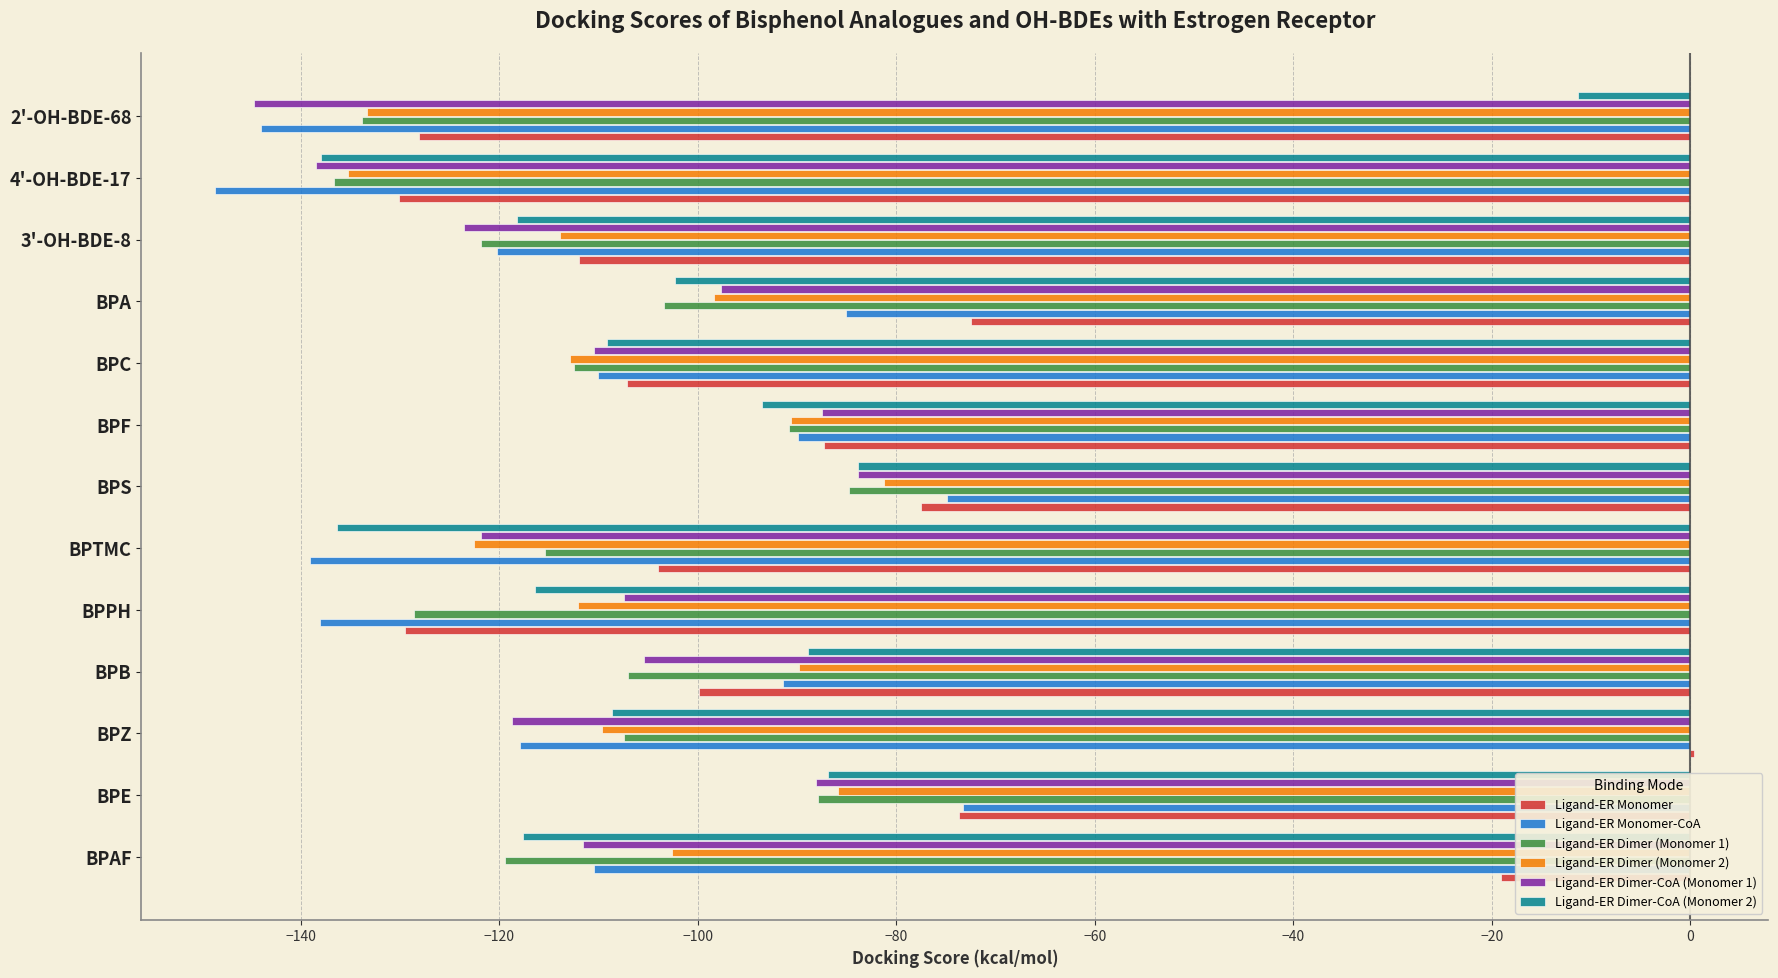

What is the total value across all series at BPC?

-662.0